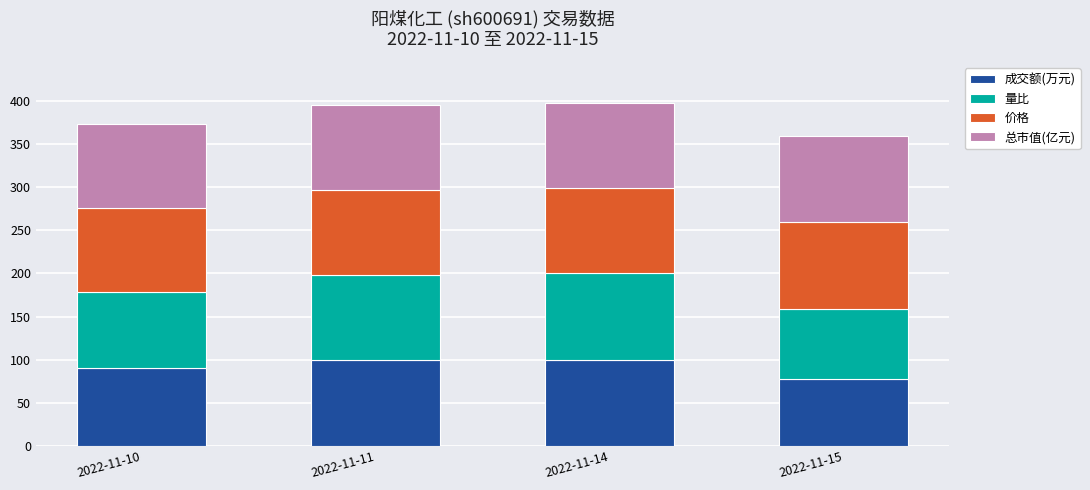

The 成交额(万元) series shows 77.5 at 2022-11-15. True or false?

True